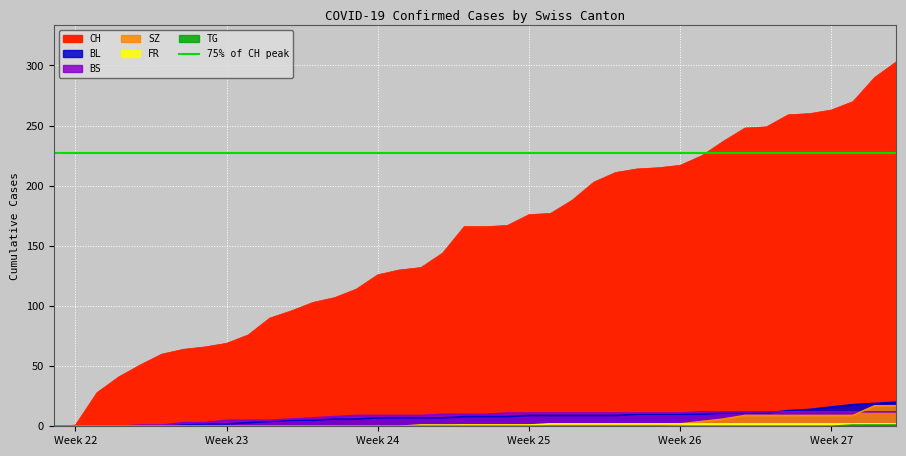

True or false: BL and TG intersect in this chart.

False